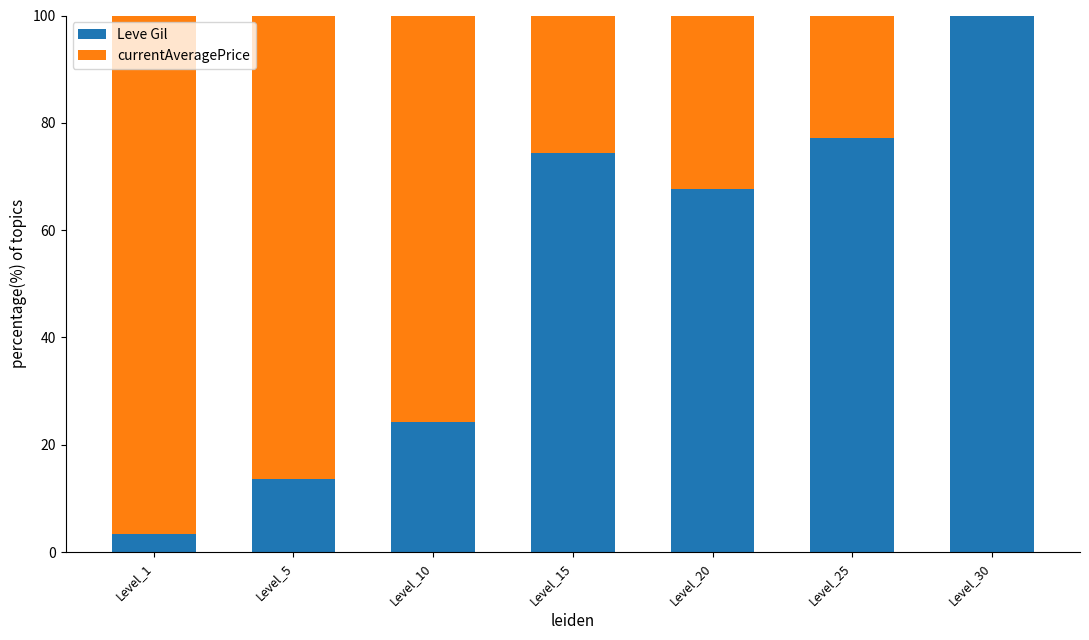

What value does the Leve Gil series have at Level_20?

67.7